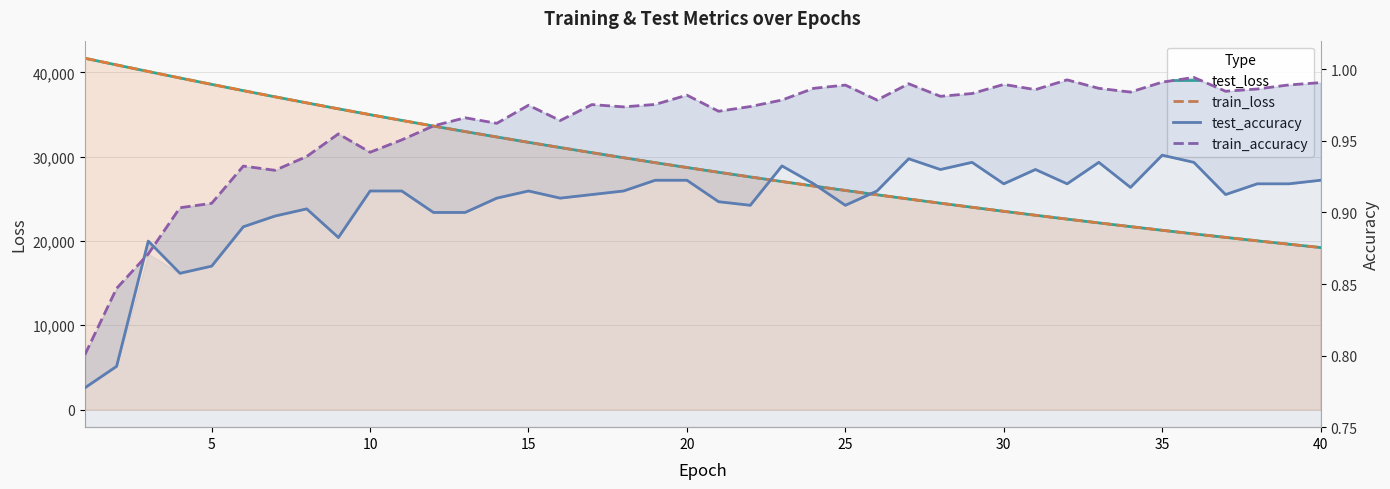

What is the value of the train_loss point at the 38th from the left?

20014.0